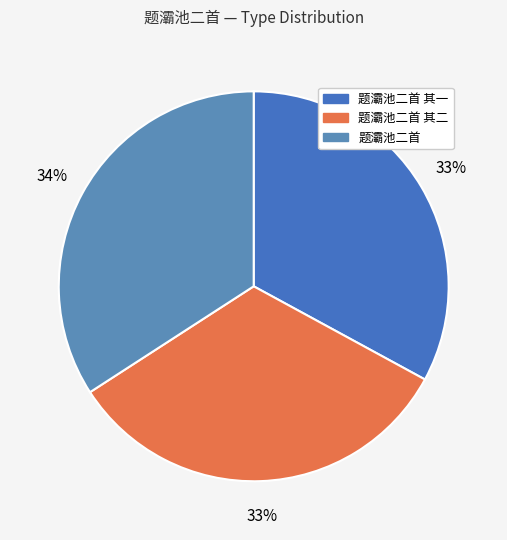

How many segments does this pie chart have?

3